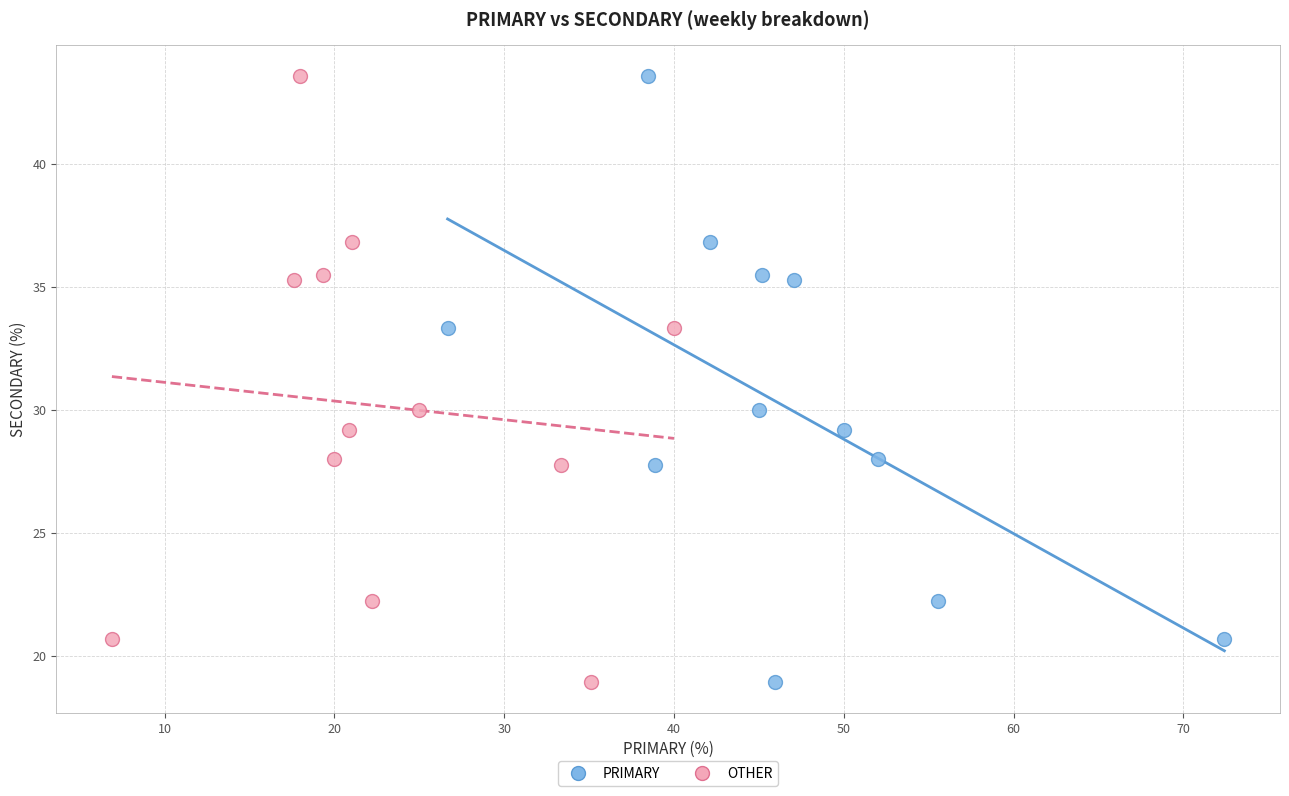

What are all the series names shown in the legend?

PRIMARY, OTHER